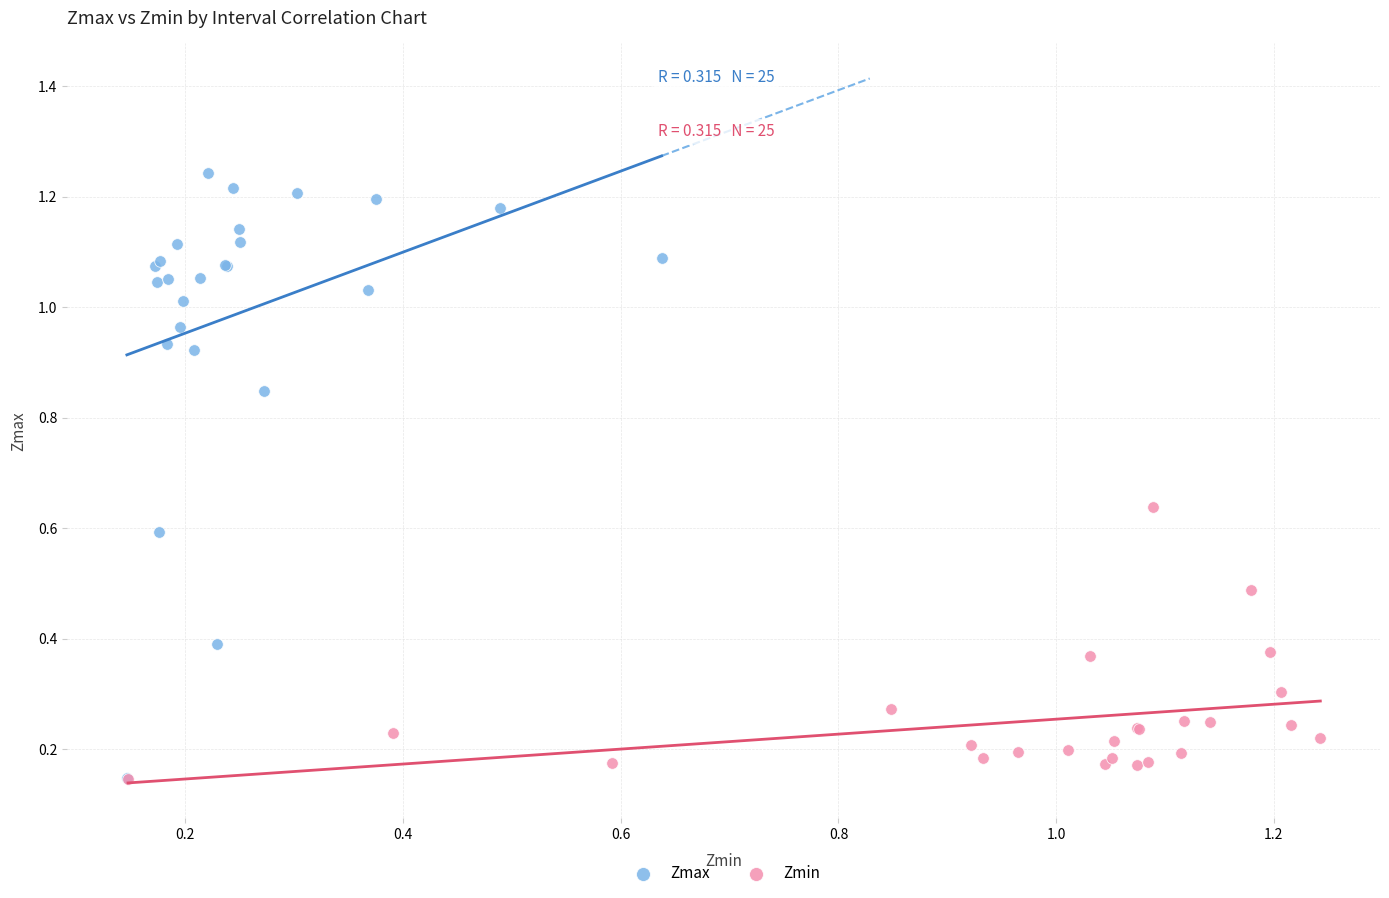

Which series has the largest Y range (max minus min)?

Zmax